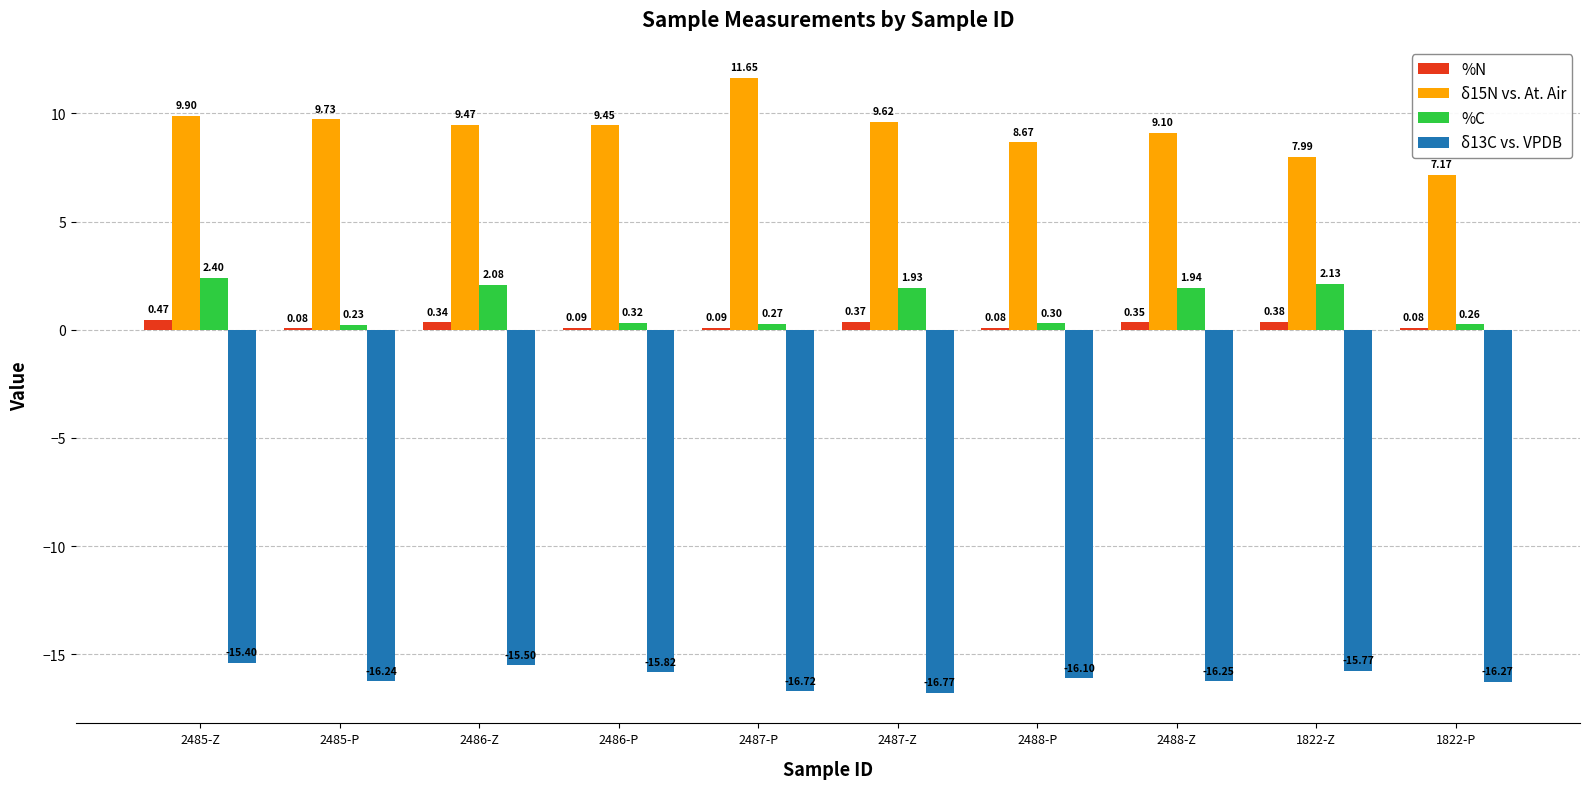

What is the maximum value shown in the chart?

11.7